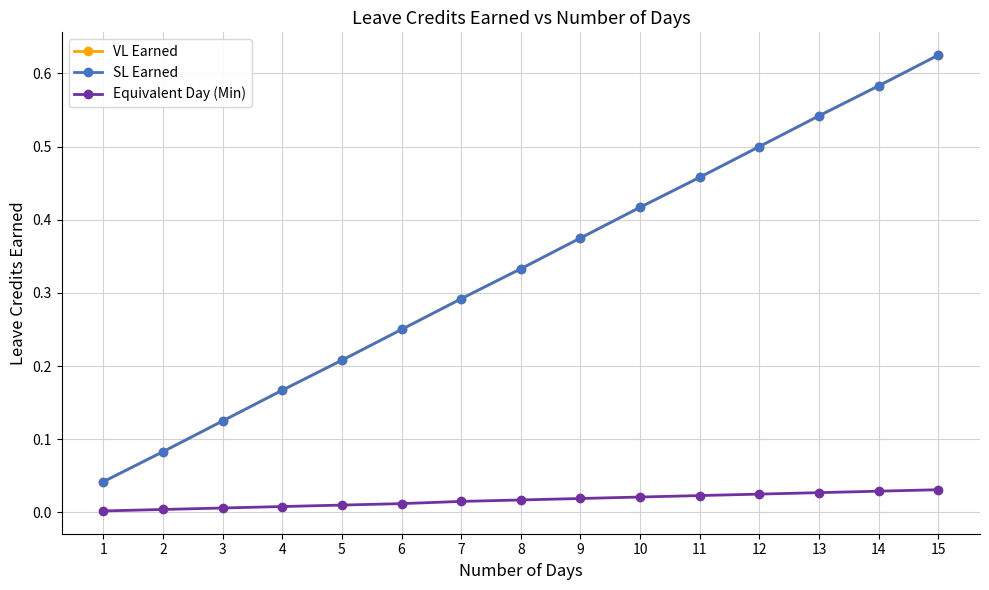

Does the chart display data point markers on the line(s)?

Yes